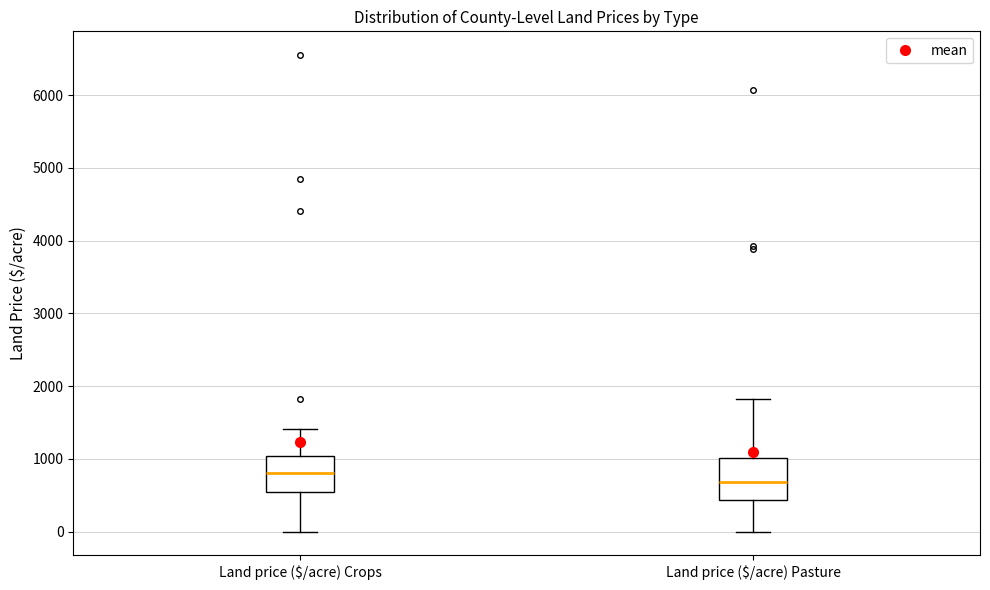

Where is the upper edge of the box for Land price ($/acre) Pasture on the y-axis? The values are not printed on the chart, so give them approximately, as read against the axis.

1000